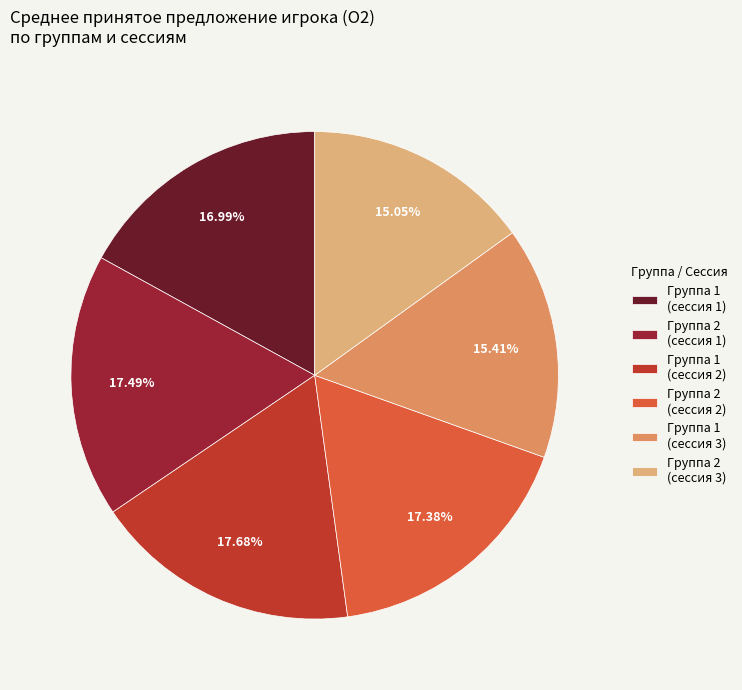

Is the sum of Группа 2 (сессия 1) and Группа 2 (сессия 3) greater than half?

No